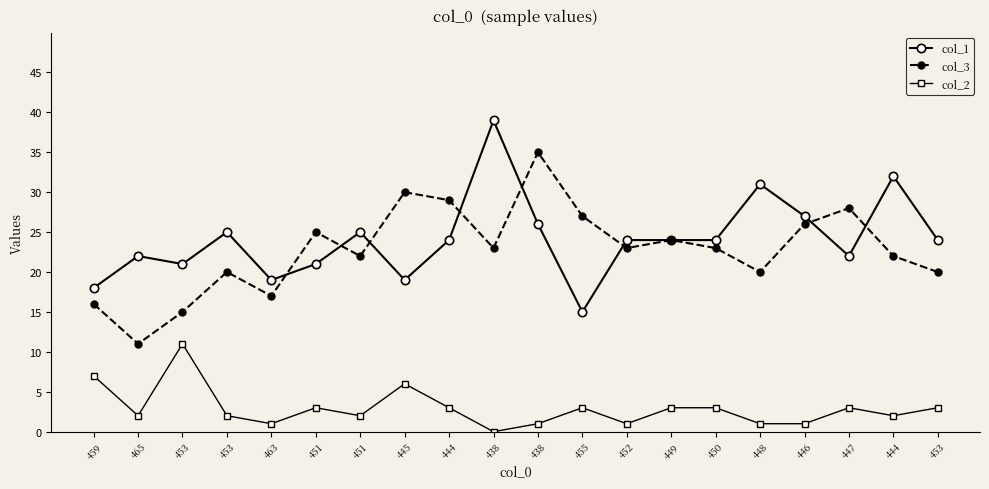

The col_2 series shows 3 at 444. True or false?

False